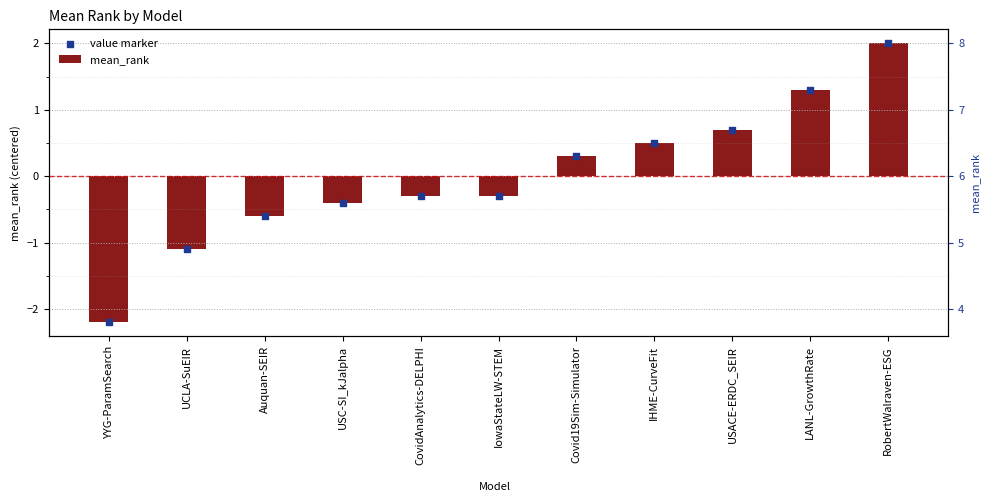

What are all the series names shown in the legend?

mean_rank, value marker